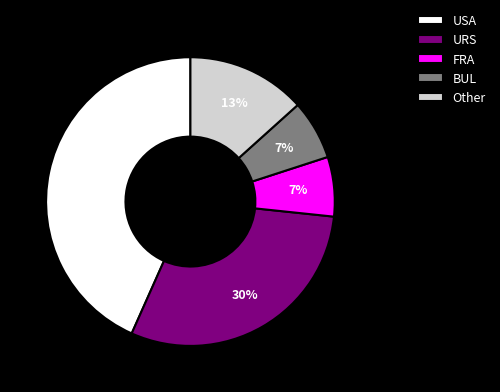

To the nearest percent, what percentage of the pie is Other?

13%